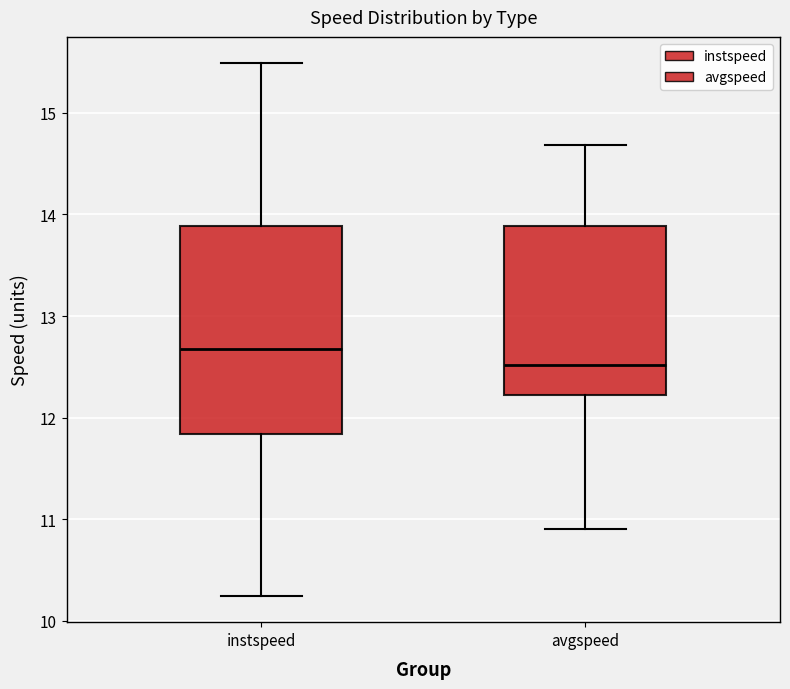

Which box has the highest median line?

instspeed